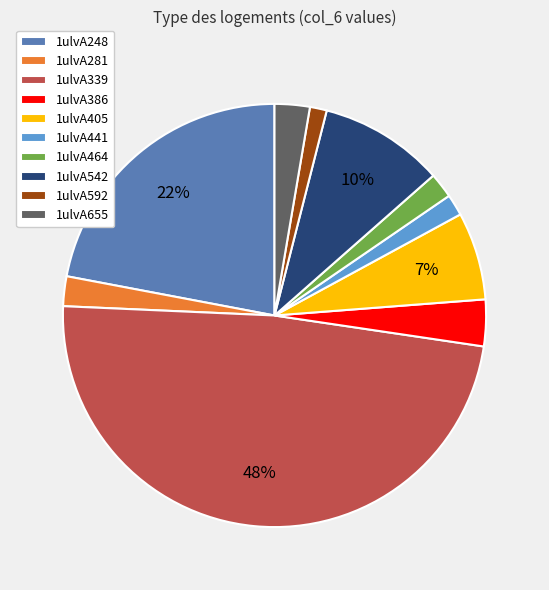

Combined, do 1ulvA405 and 1ulvA542 account for over 50%?

No